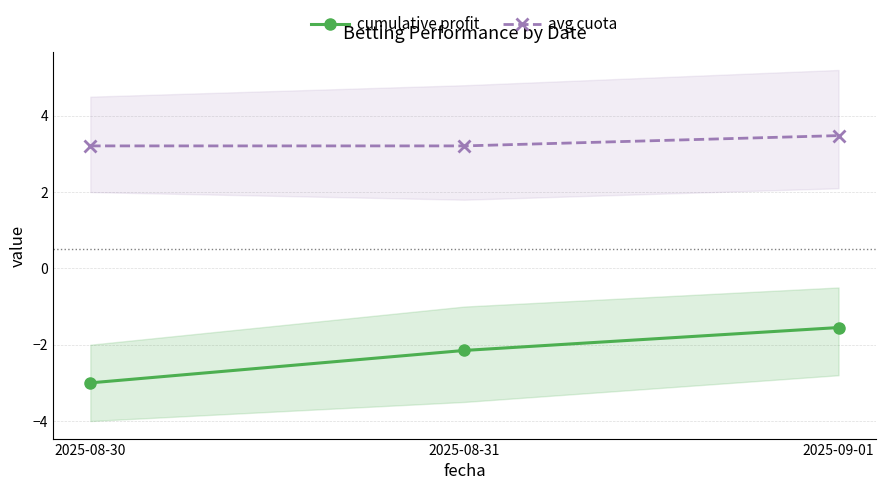

What is the sum of all avg cuota values?

9.9